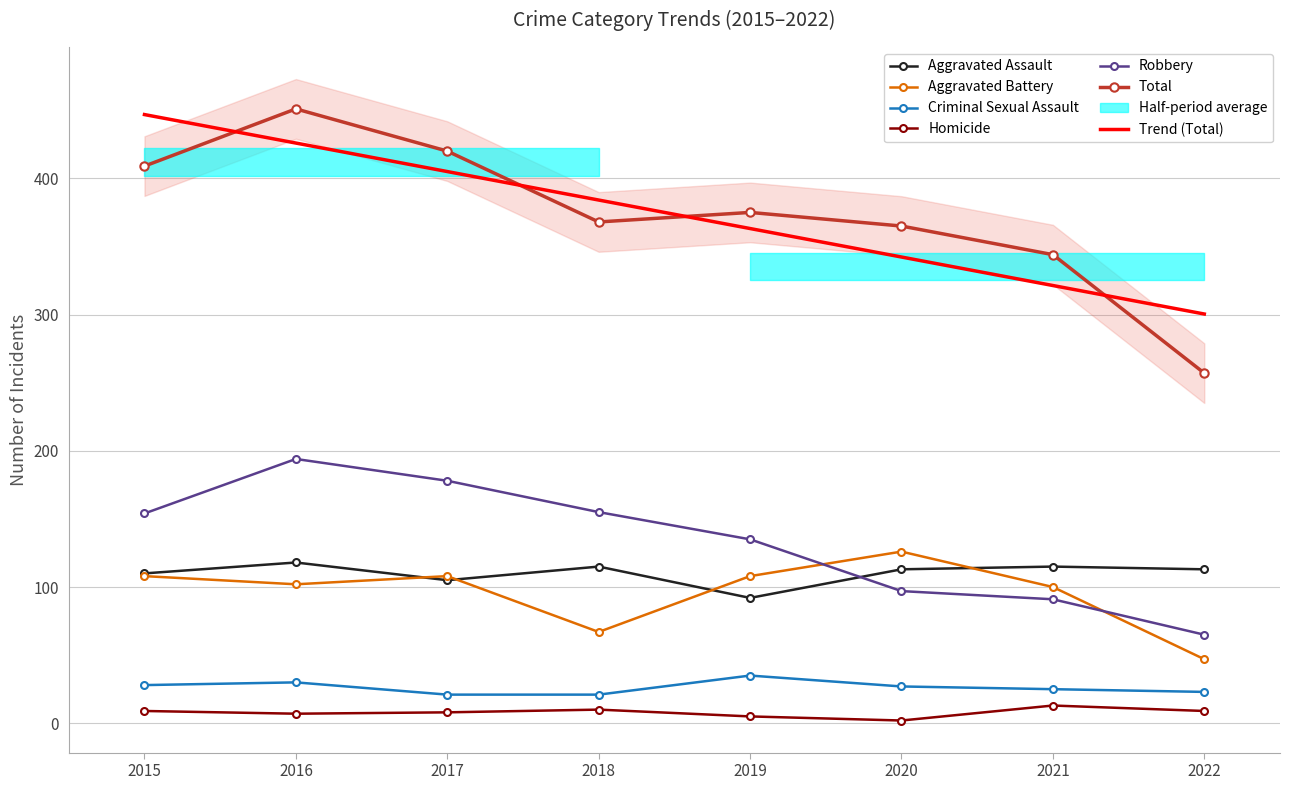

Which series has the largest range (max minus min)?

Total